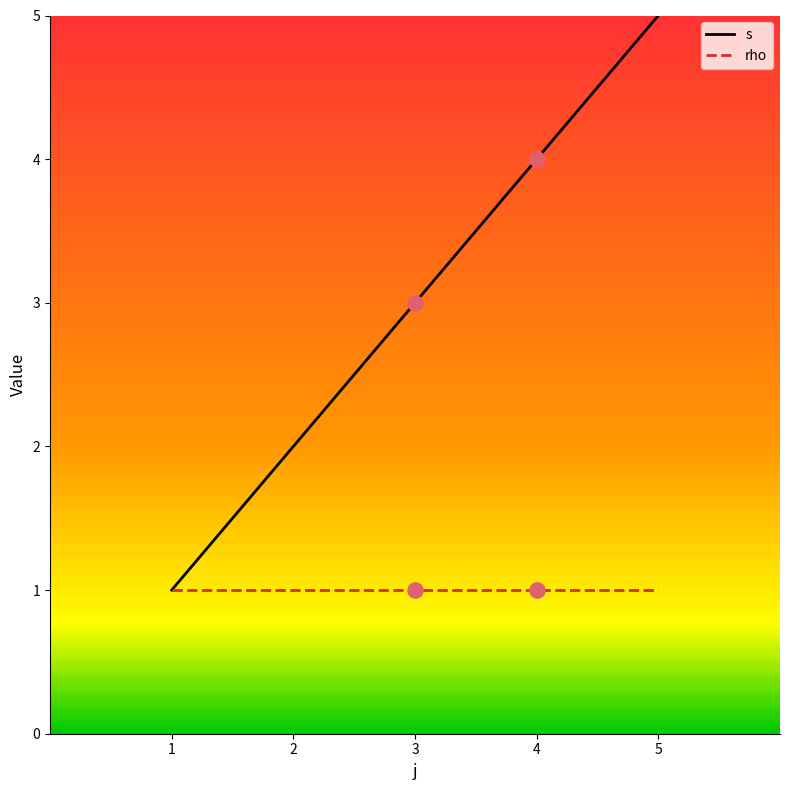

Which series has the largest range (max minus min)?

s